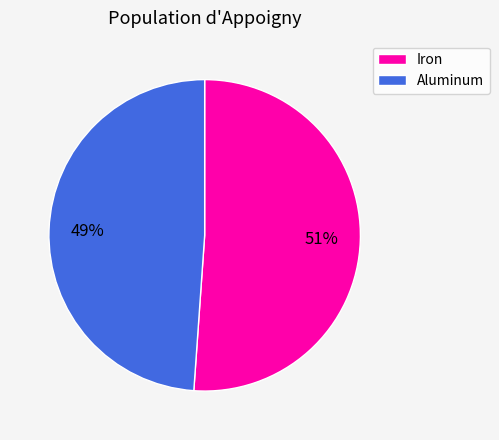

What percentage is the Iron slice, to the nearest percent?

51%